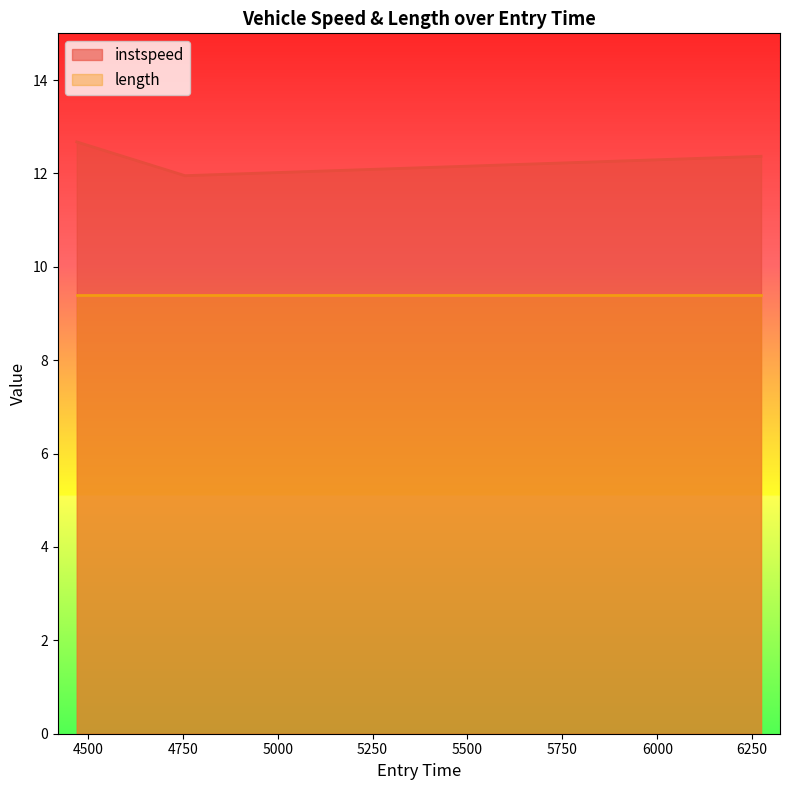

Which series has the largest total across all categories?

instspeed